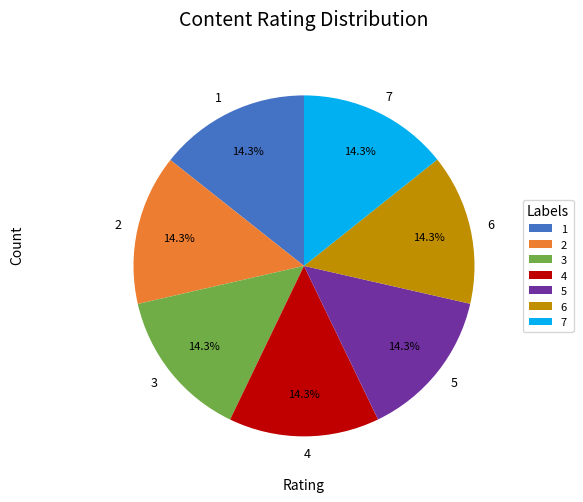

Is there any slice that represents more than half of the pie?

No